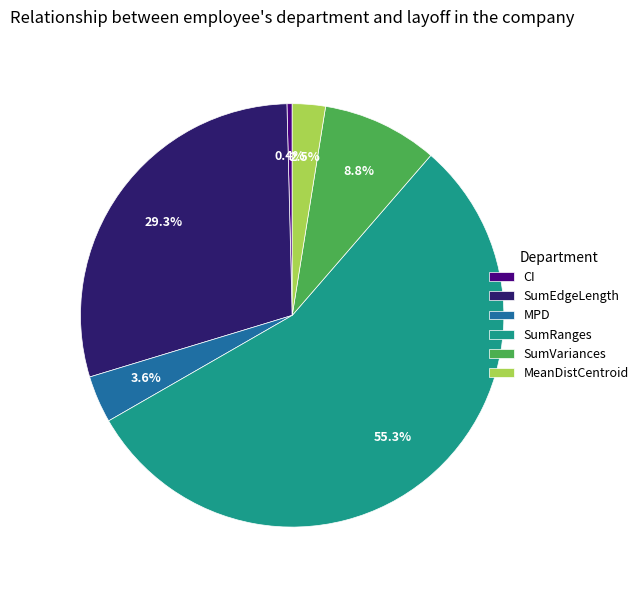

To the nearest percent, what is the average slice percentage?

17%